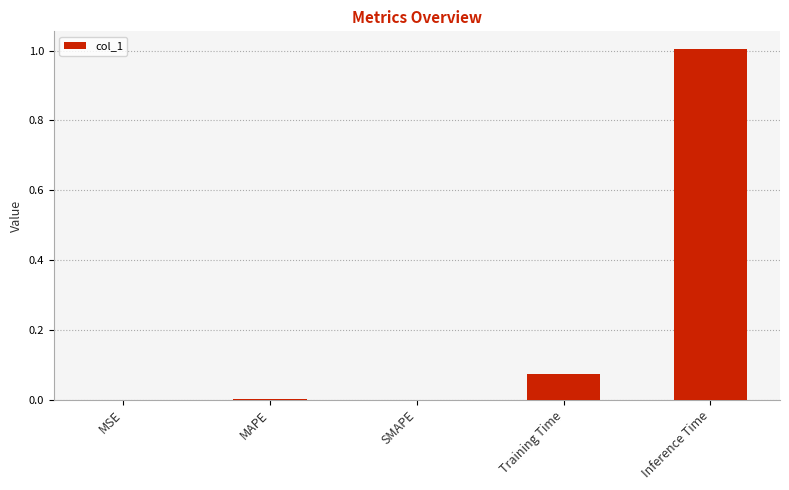

Is it true that the value at MSE is 0.0?

True